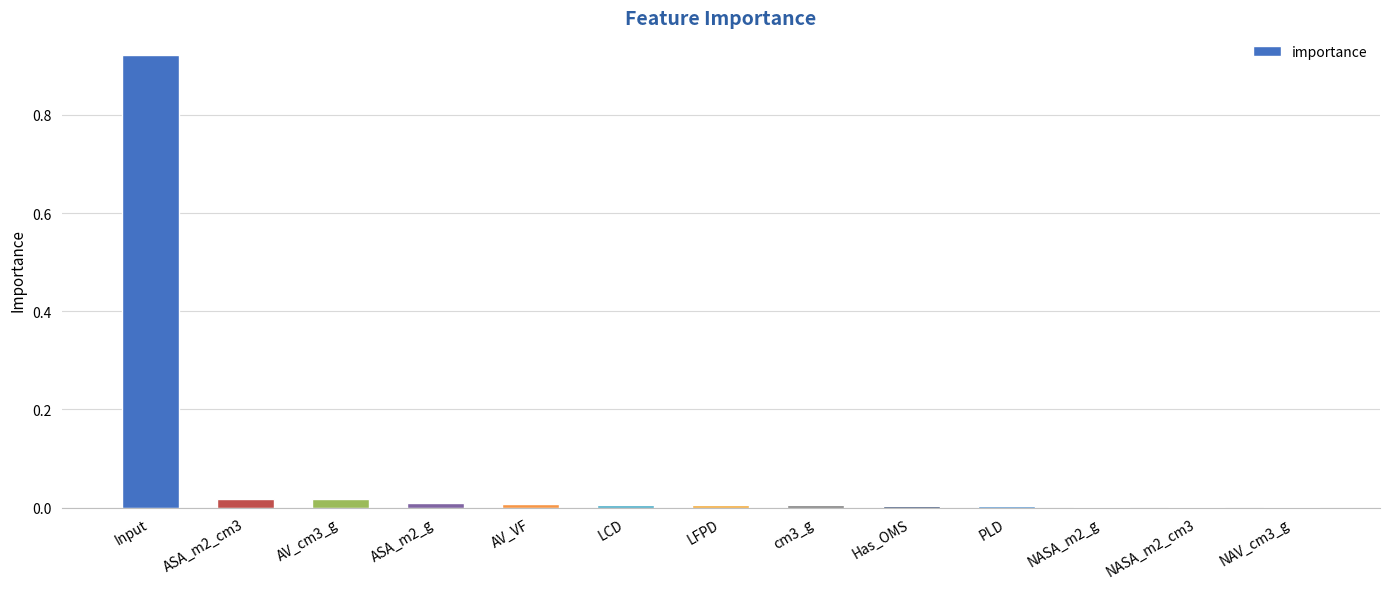

Is it true that the value at AV_cm3_g is 0.0?

True